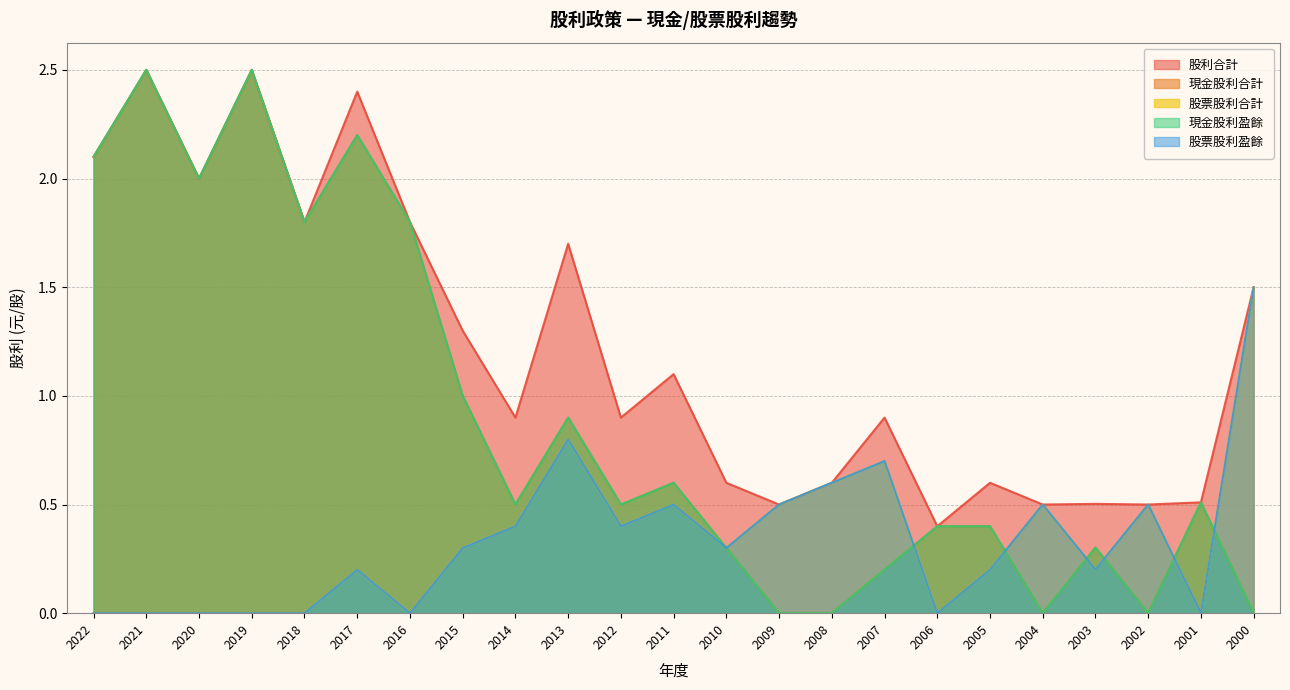

At which category does 股票股利盈餘 reach its first local valley?

2016